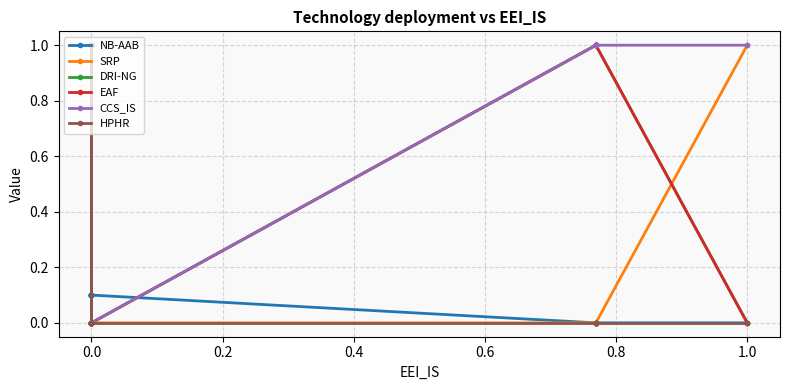

The NB-AAB series shows 0.2 at 0.0. True or false?

False